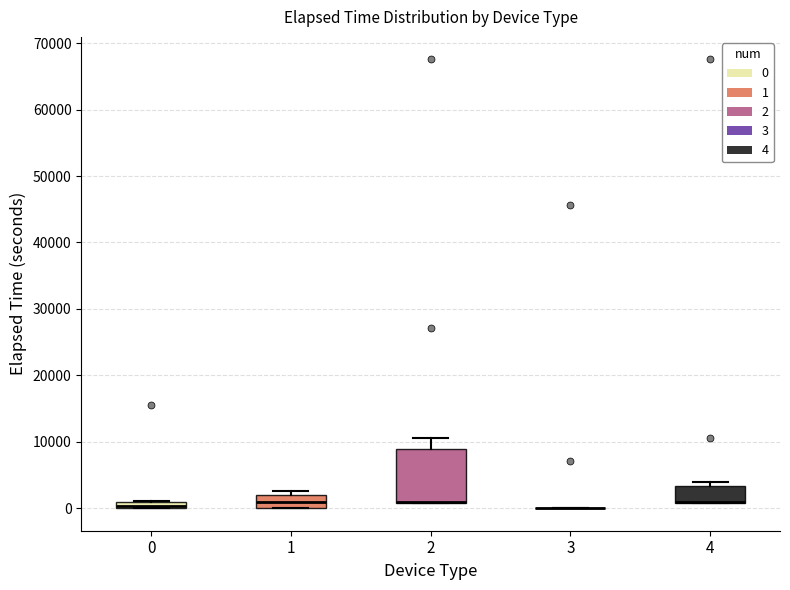

Which box is the tallest, from its lower edge to its upper edge?

2